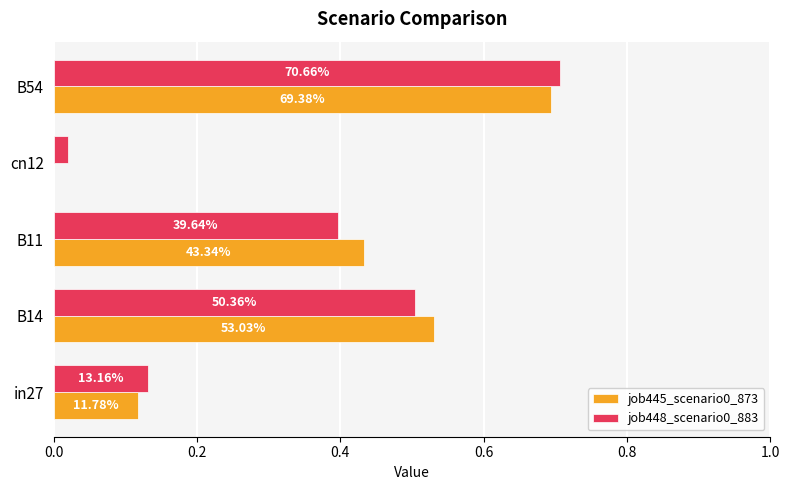

Are the bars horizontal?

Yes